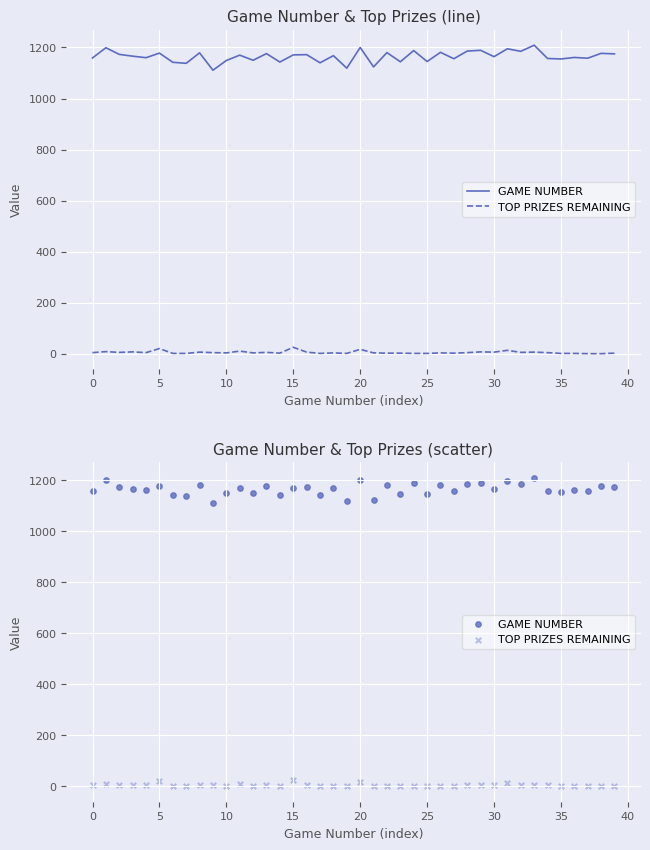

What are all the series names shown in the legend?

GAME NUMBER, TOP PRIZES REMAINING